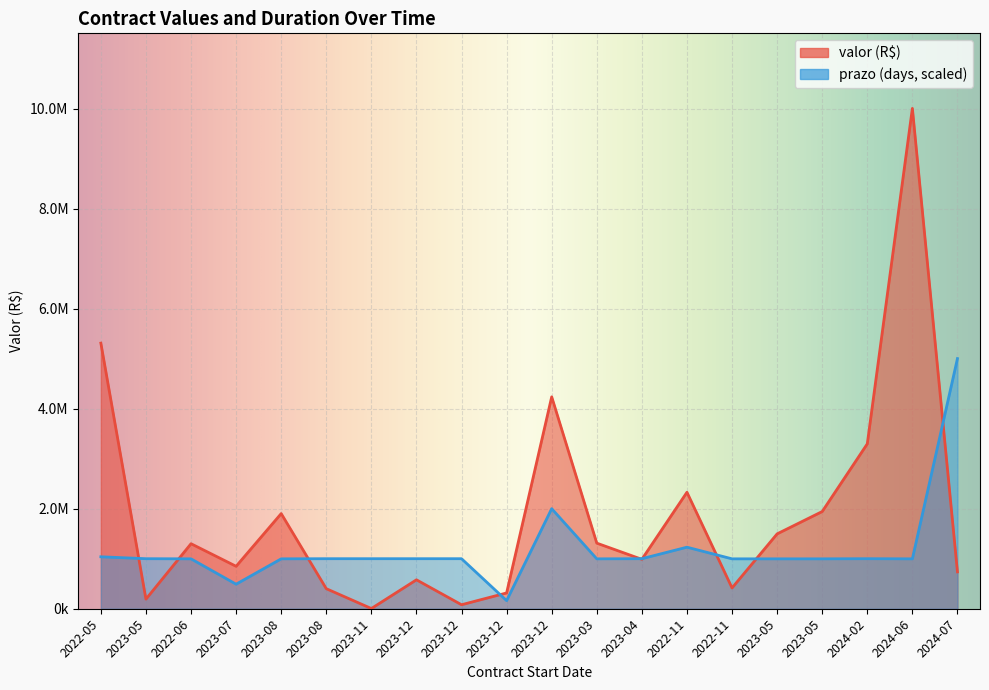

Where is the first local minimum for prazo?

2023-07